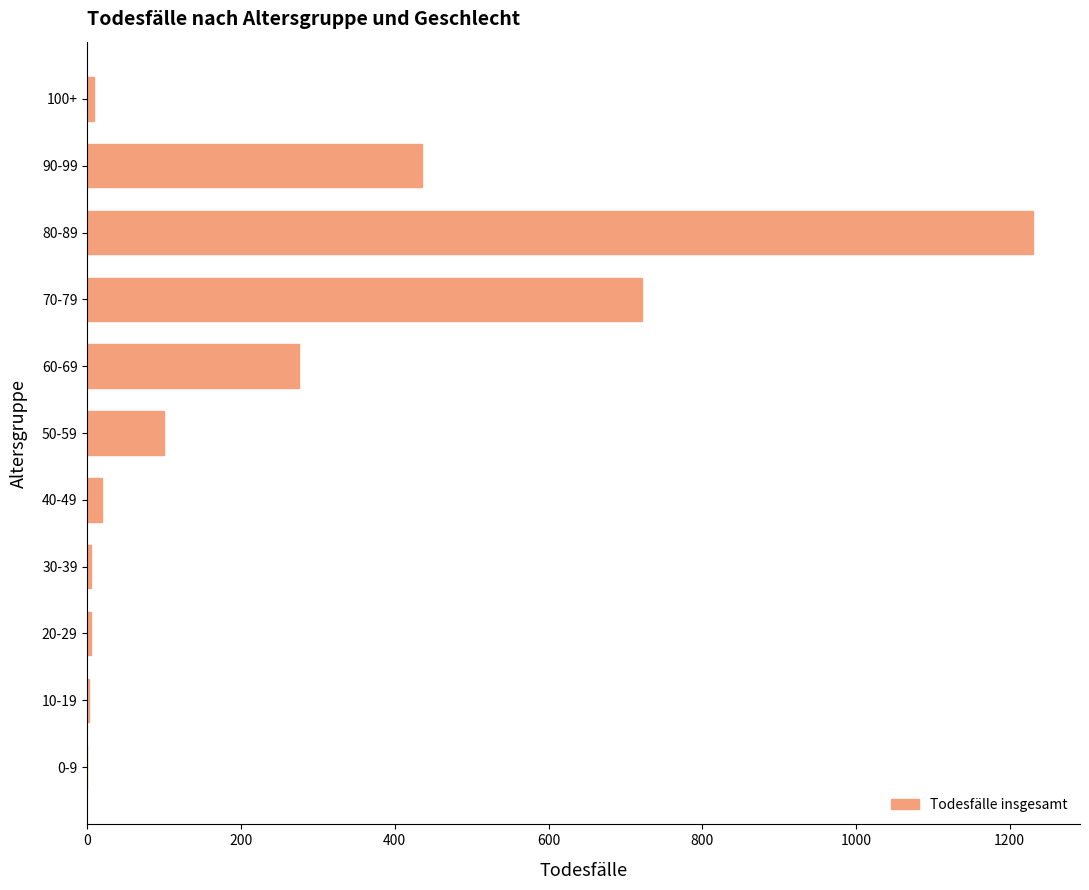

What is the greatest value displayed?

1230